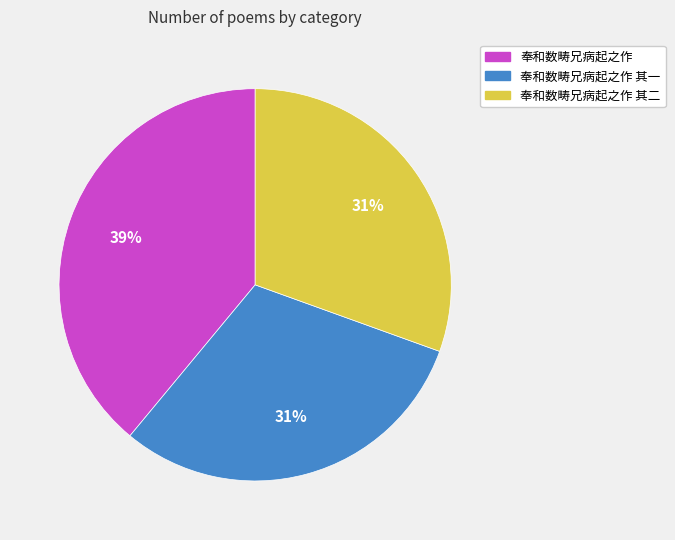

Does 奉和数畴兄病起之作 其二 represent more than half of the total?

No